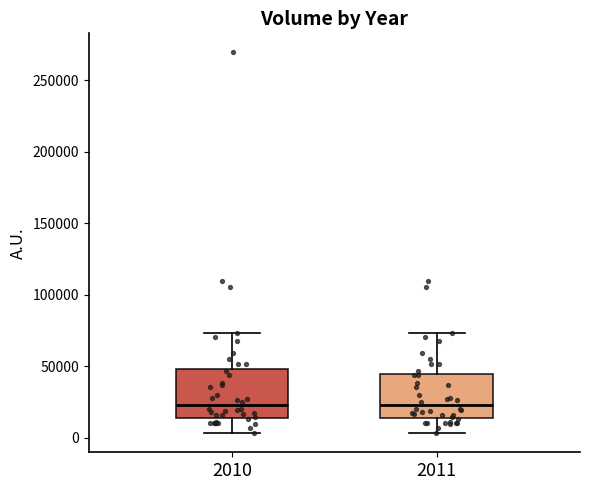

Where does the upper whisker of the box at x = 2010 end on the y-axis? The values are not printed on the chart, so give them approximately, as read against the axis.

75000